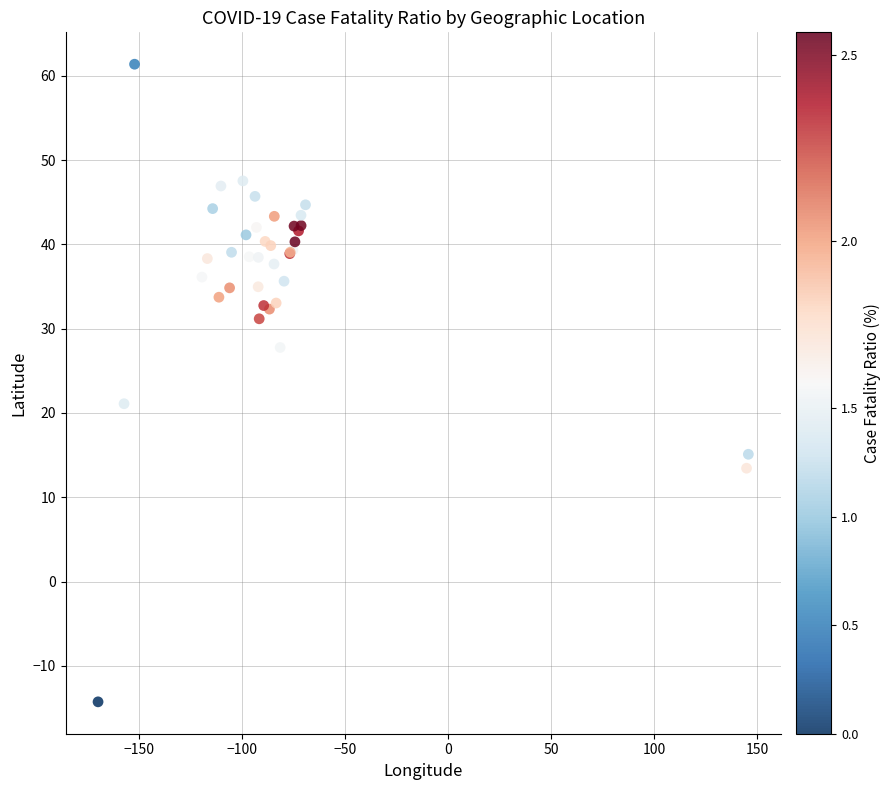

What Y value in the scatter plot is closest to 23?

21.1